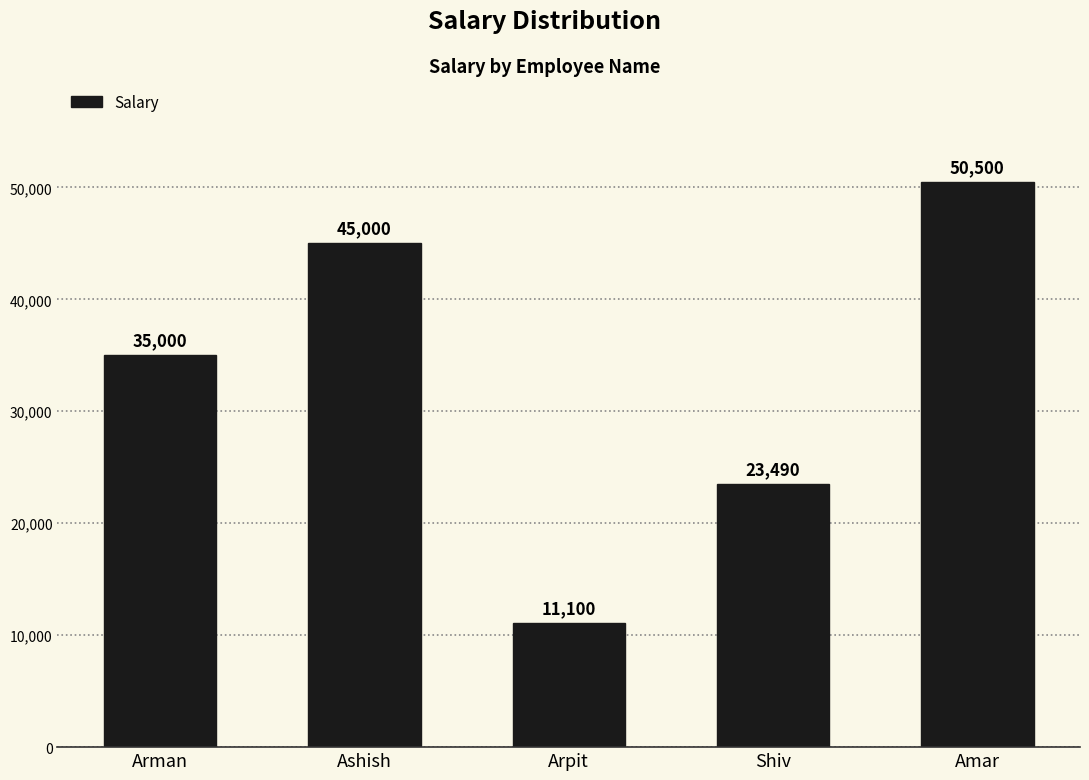

What is the smallest value displayed?

11100